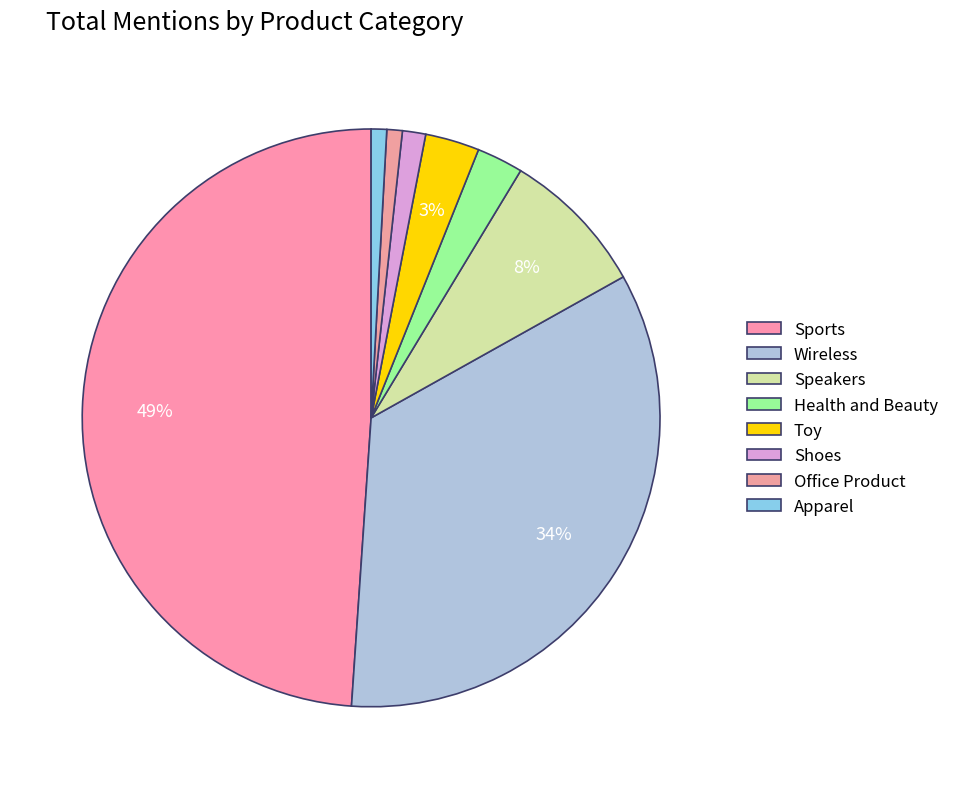

What is the total percentage of Office Product and Toy?

4.2%